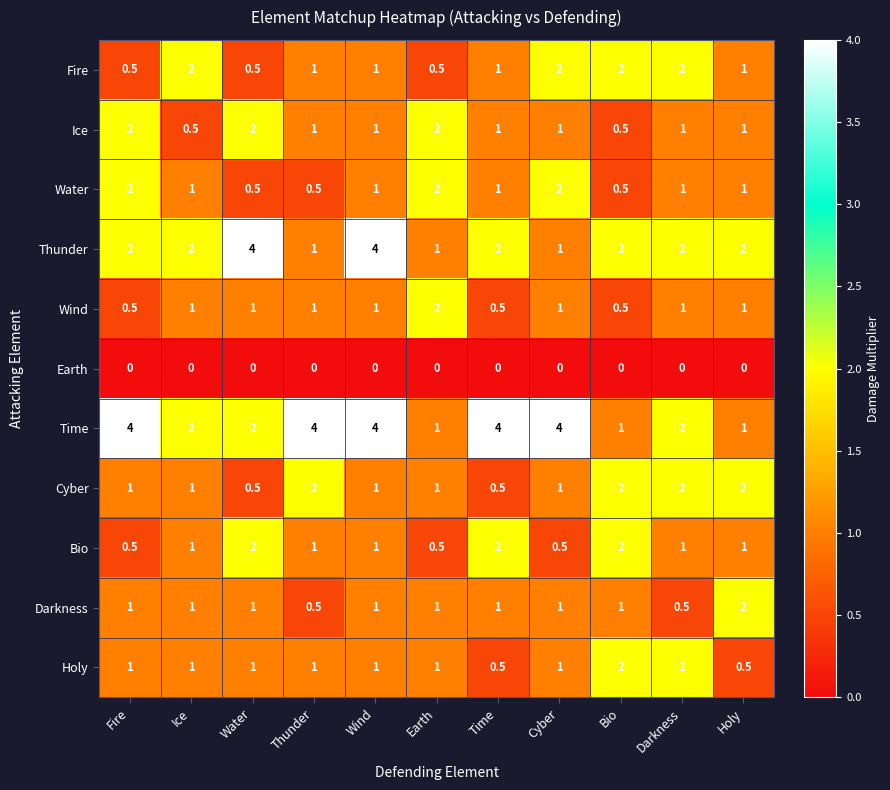

What is the sum of all Ice values?

13.0